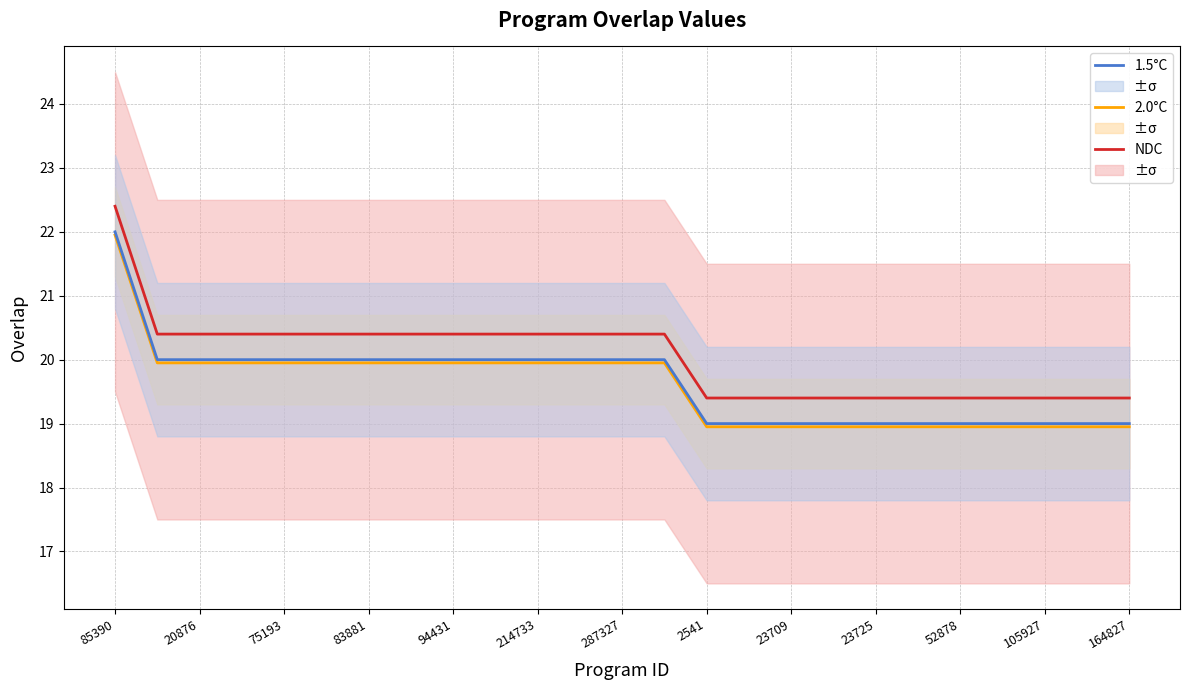

How many values in the 2.0°C series are below 19?

11